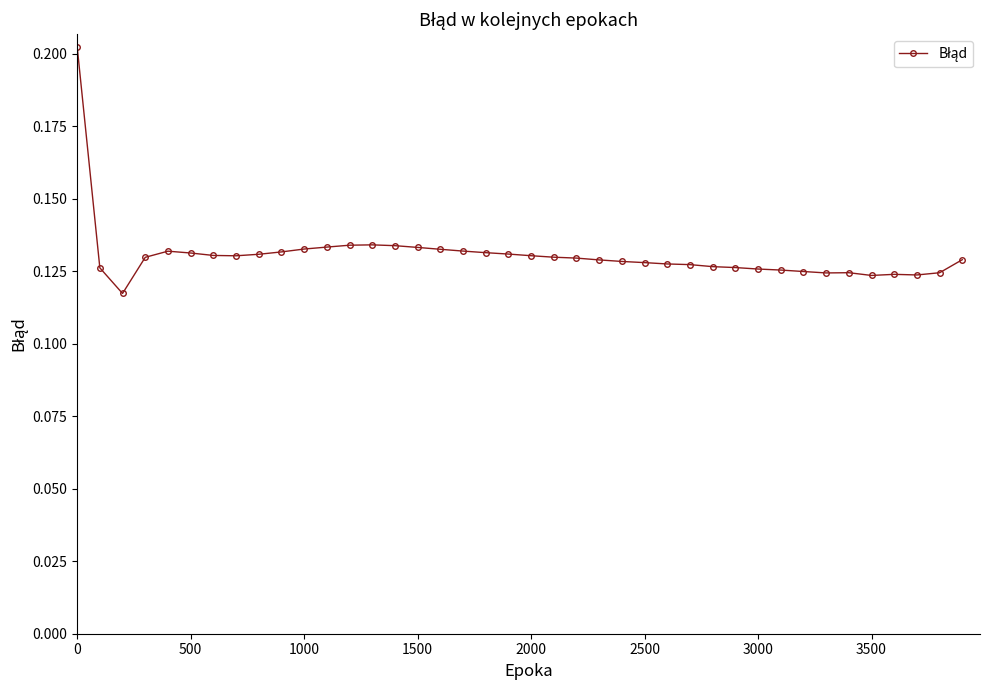

What is the sum of all values?

5.2